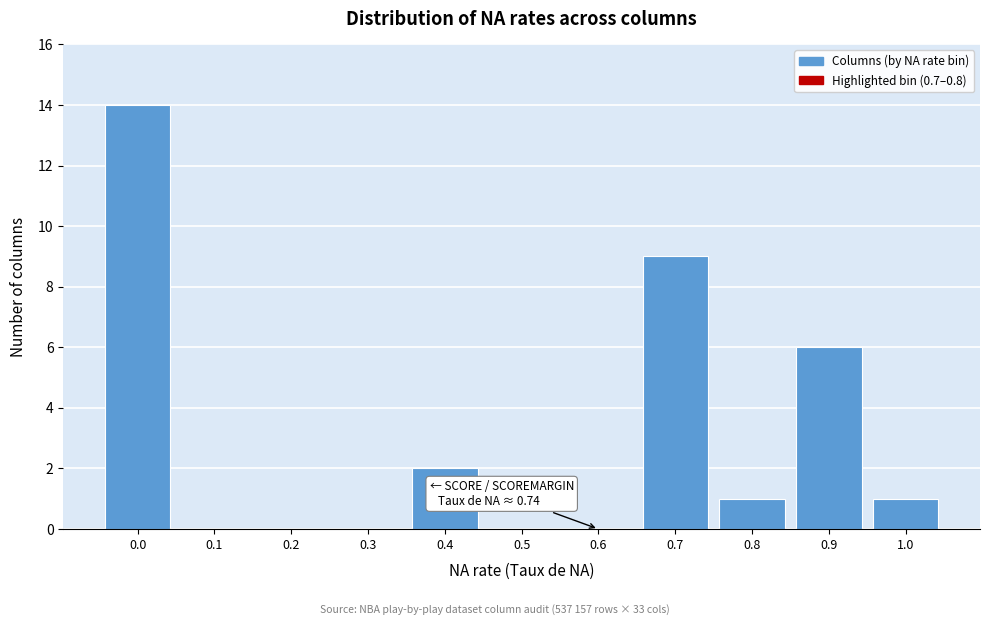

Reading left to right, transcribe all the data shown in this chart.

0.0=14	0.1=0	0.2=0	0.3=0	0.4=2	0.5=0	0.6=0	0.7=9	0.8=1	0.9=6	1.0=1